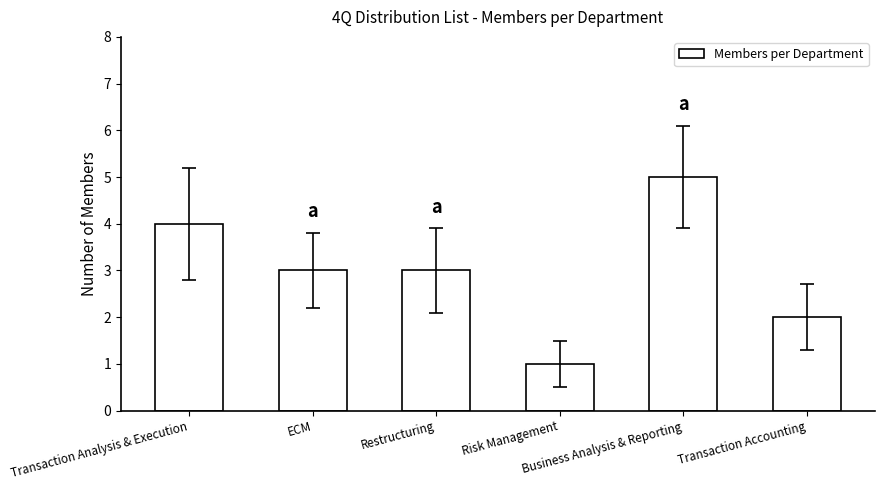

Where does the data first go above 3?

Transaction Analysis & Execution